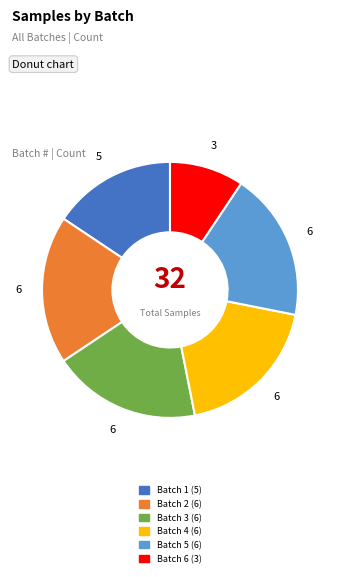

Is the sum of Batch 4 and Batch 1 greater than half?

No